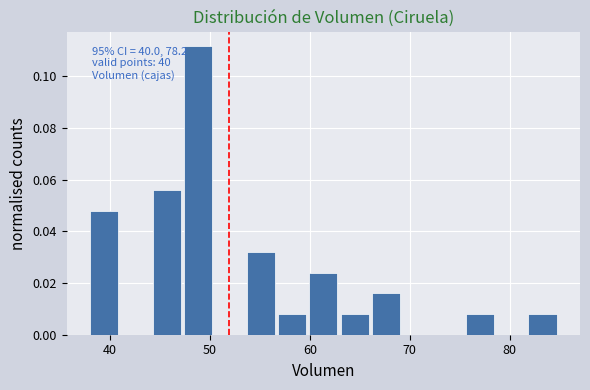

Read against the x-axis, roughly where is the centre of the tallest bar?

49